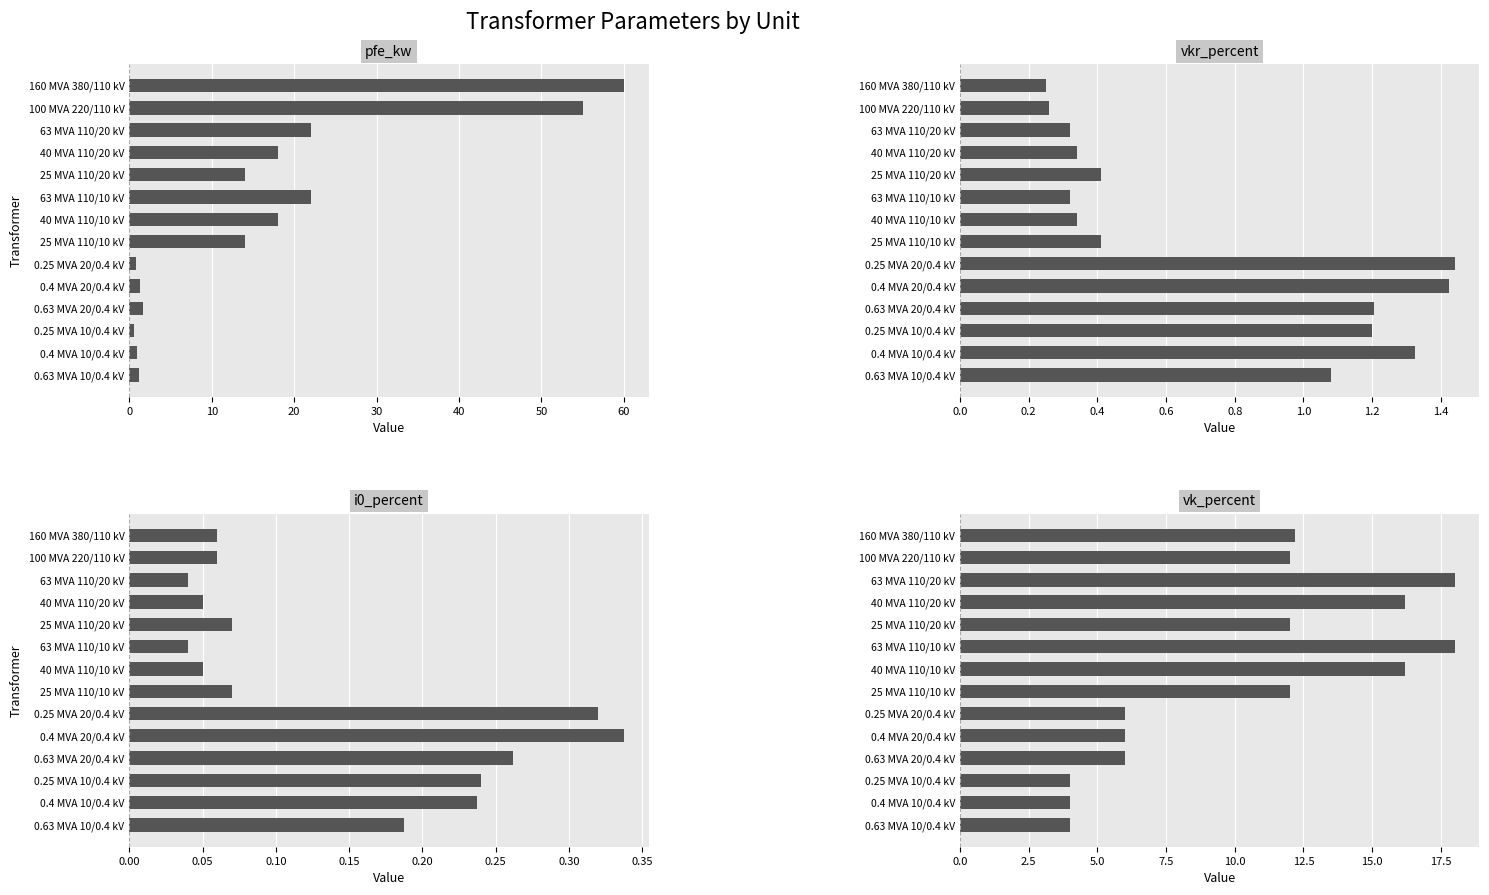

At 0.4 MVA 10/0.4 kV, list the series in order from largest to smallest.

vk_percent, vkr_percent, pfe_kw, i0_percent